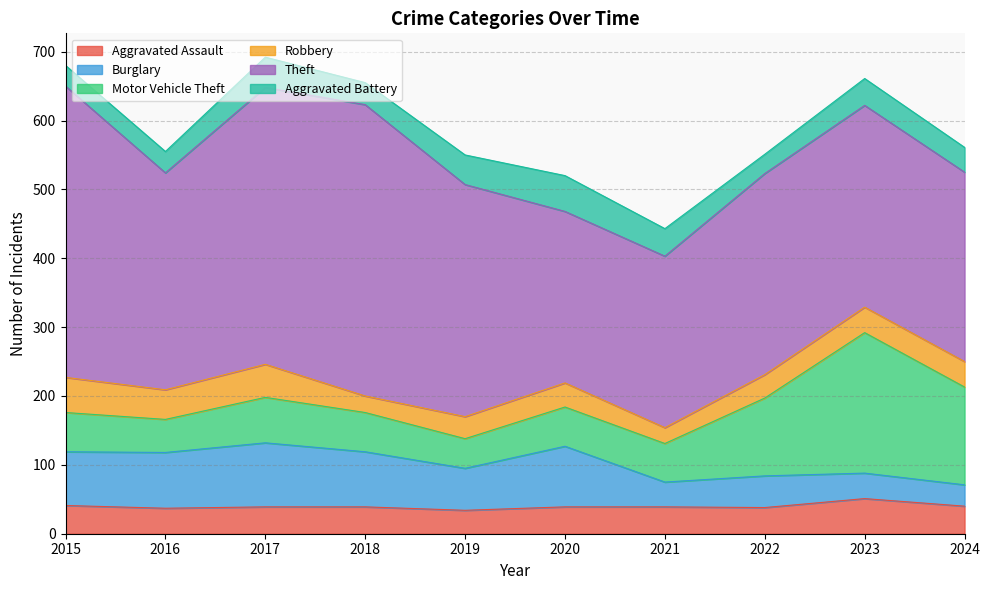

In Aggravated Battery, how many points are lower than both neighbors (excluding endpoints)?

2